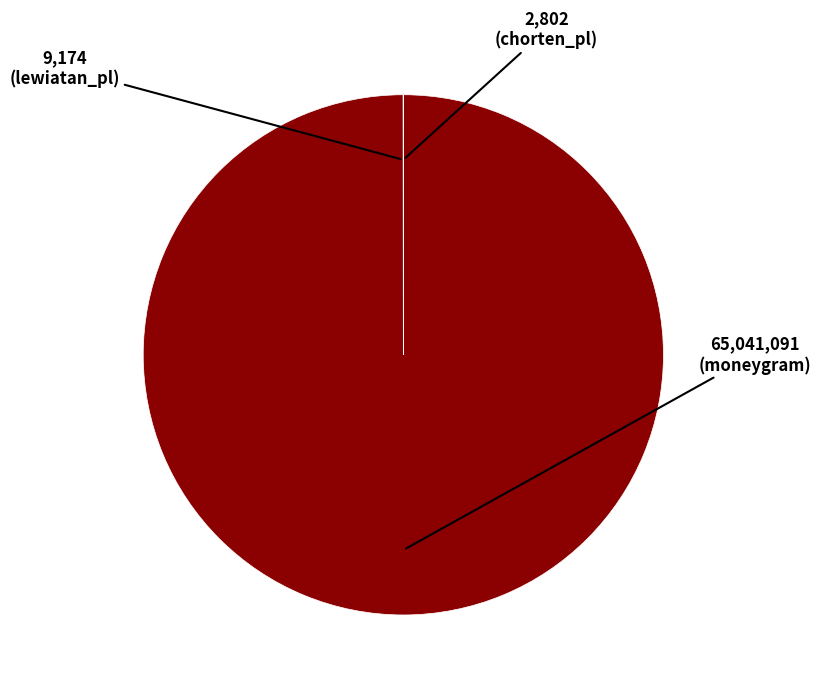

Is there any slice that represents more than half of the pie?

Yes